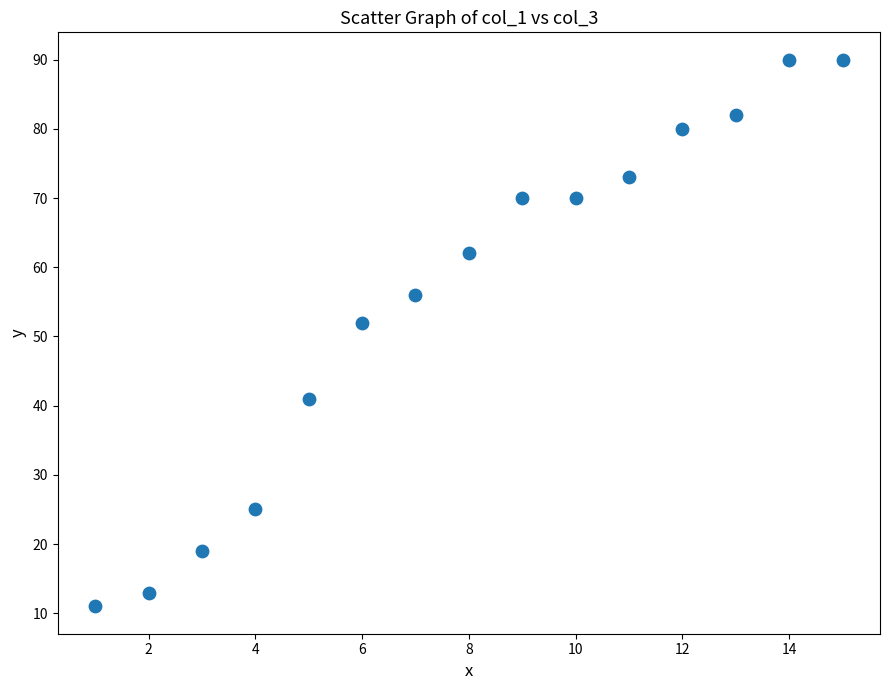

What Y value in the scatter plot is closest to 50?

52